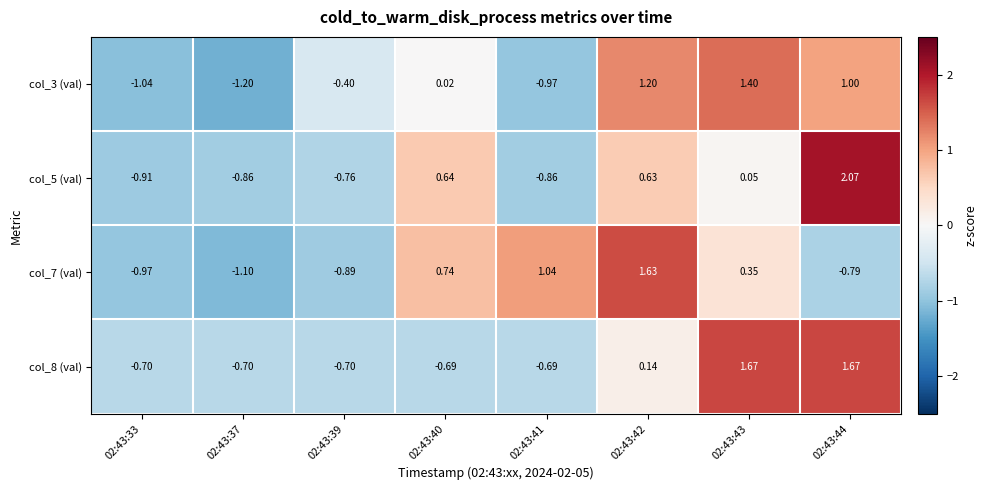

Is the value of col_5 (val) at 02:43:43 greater than the value of col_7 (val) at 02:43:44?

Yes